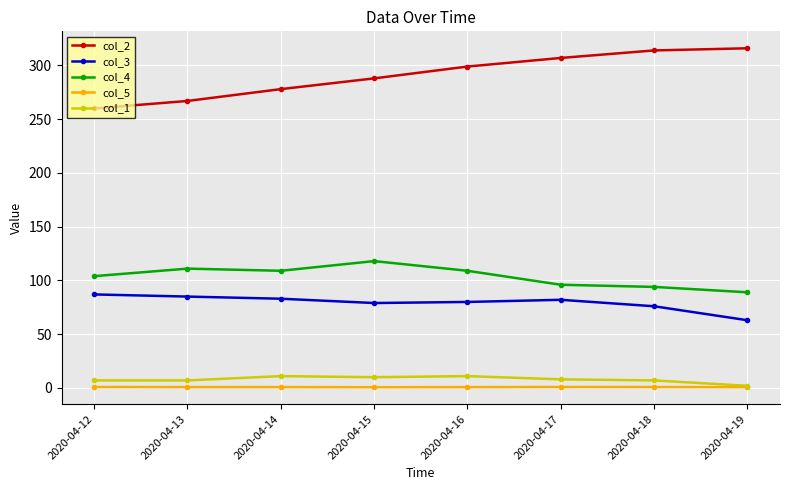

What value does the col_4 series have at 2020-04-19?

89.0